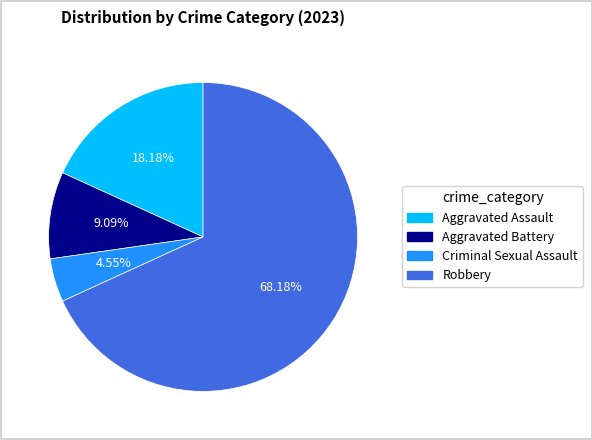

Which category accounts for the majority?

Robbery